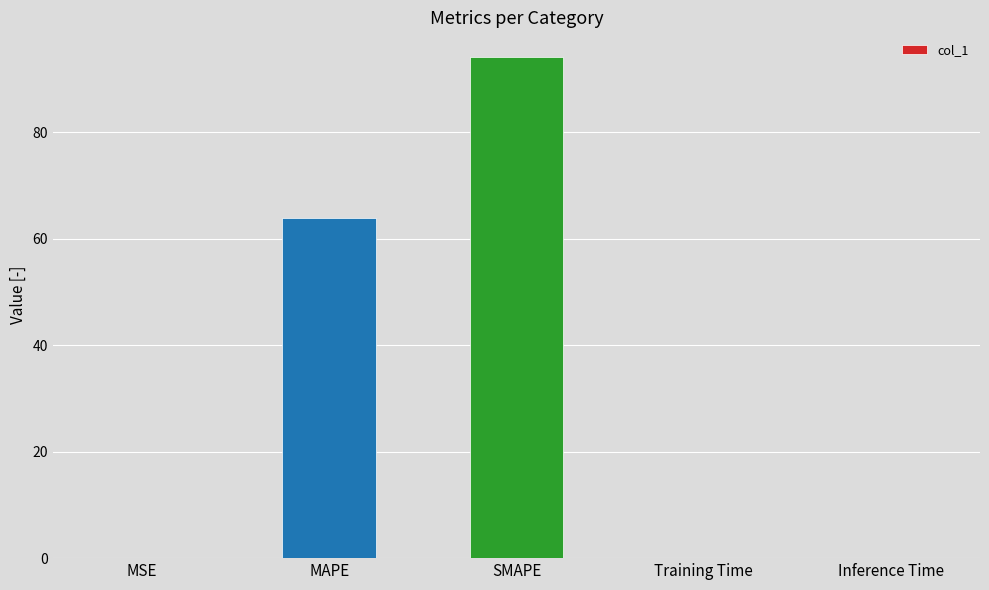

The chart shows a value of 0.0 at Inference Time. True or false?

True